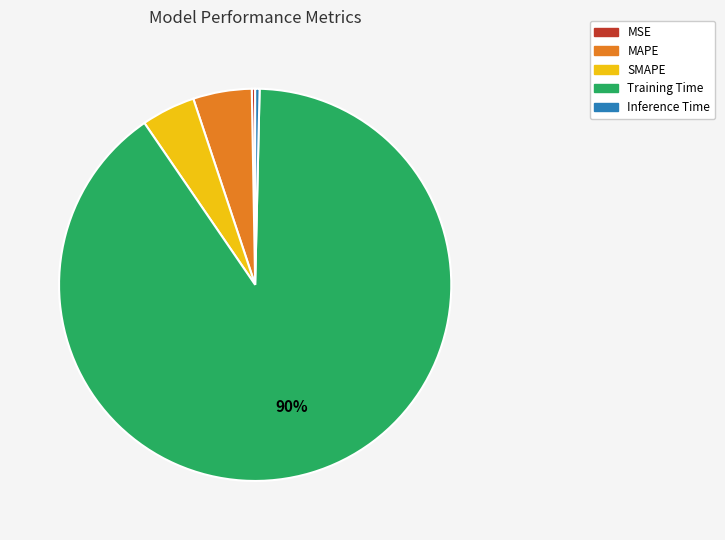

To the nearest percent, what is the average slice percentage?

20%